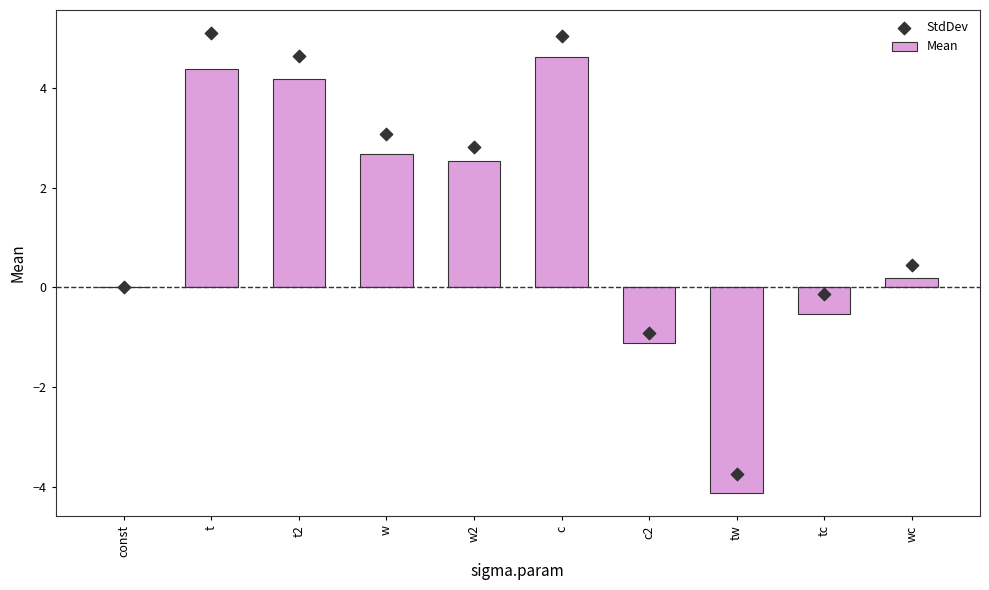

What are all the series names shown in the legend?

Mean, StdDev